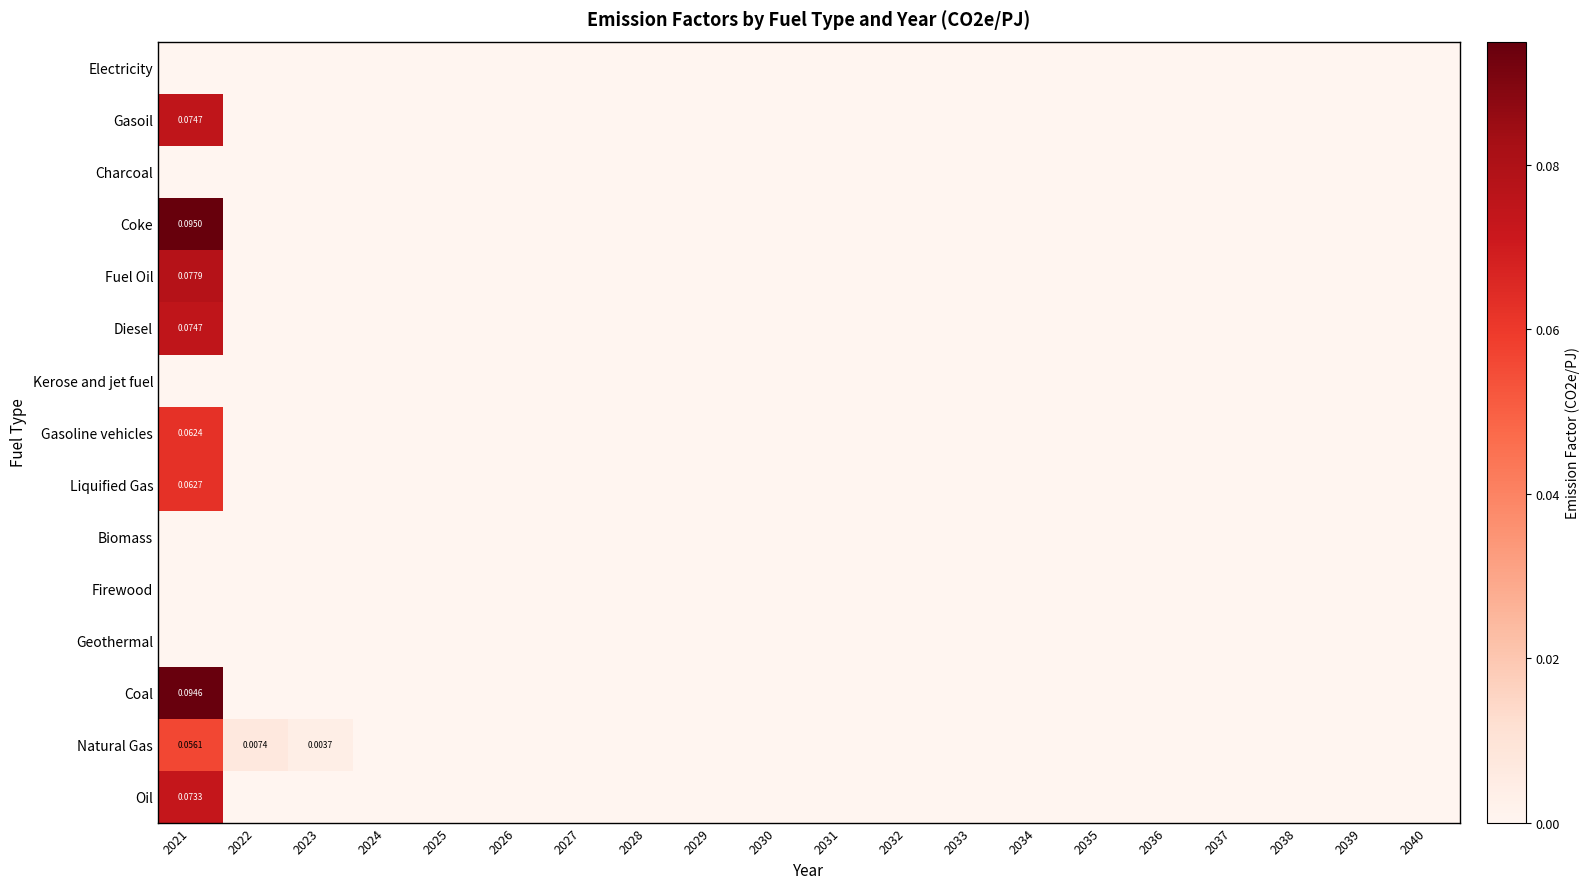

Where is Natural Gas nearest to the value 0?

2024